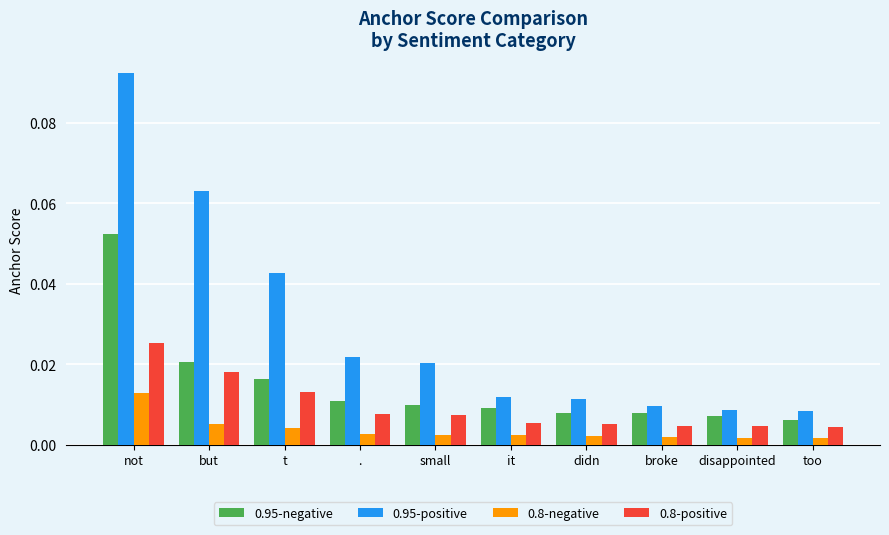

What is the sum of all 0.95-positive values?

0.3